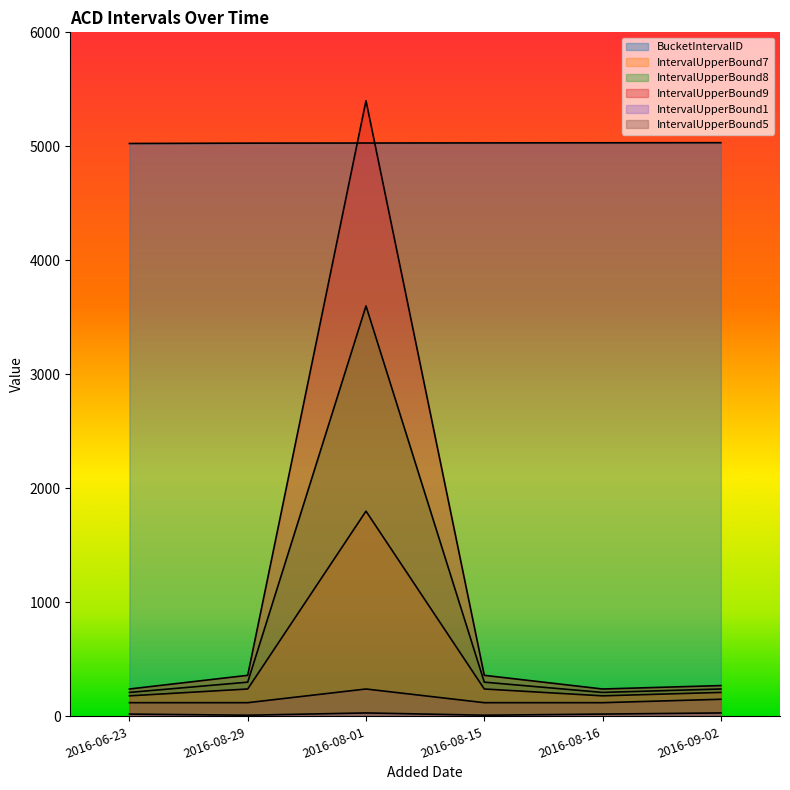

Which category has the lowest value in the IntervalUpperBound7 series?

2016-06-23